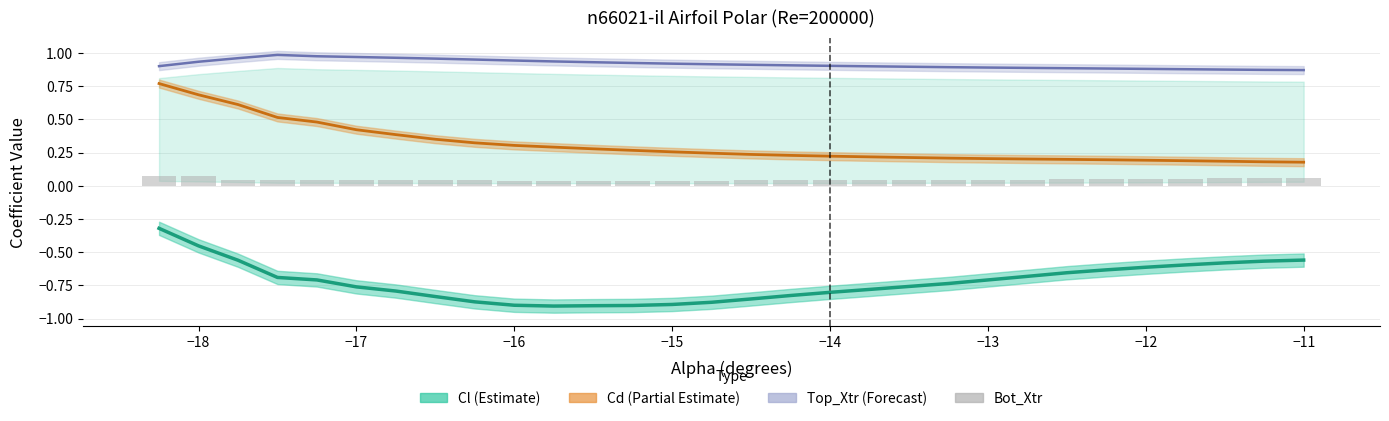

What is the difference between the maximum and minimum values in the Top_Xtr (Forecast) series?

0.1